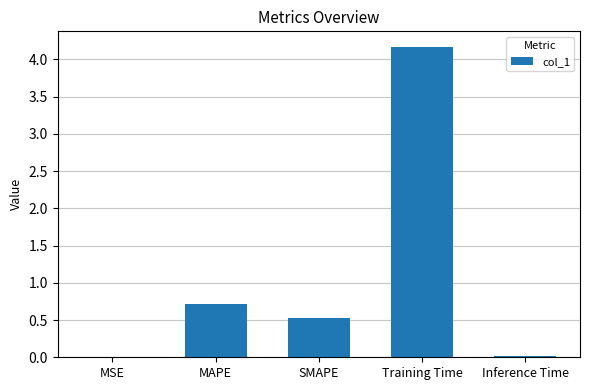

Which category has the highest value across all series?

Training Time